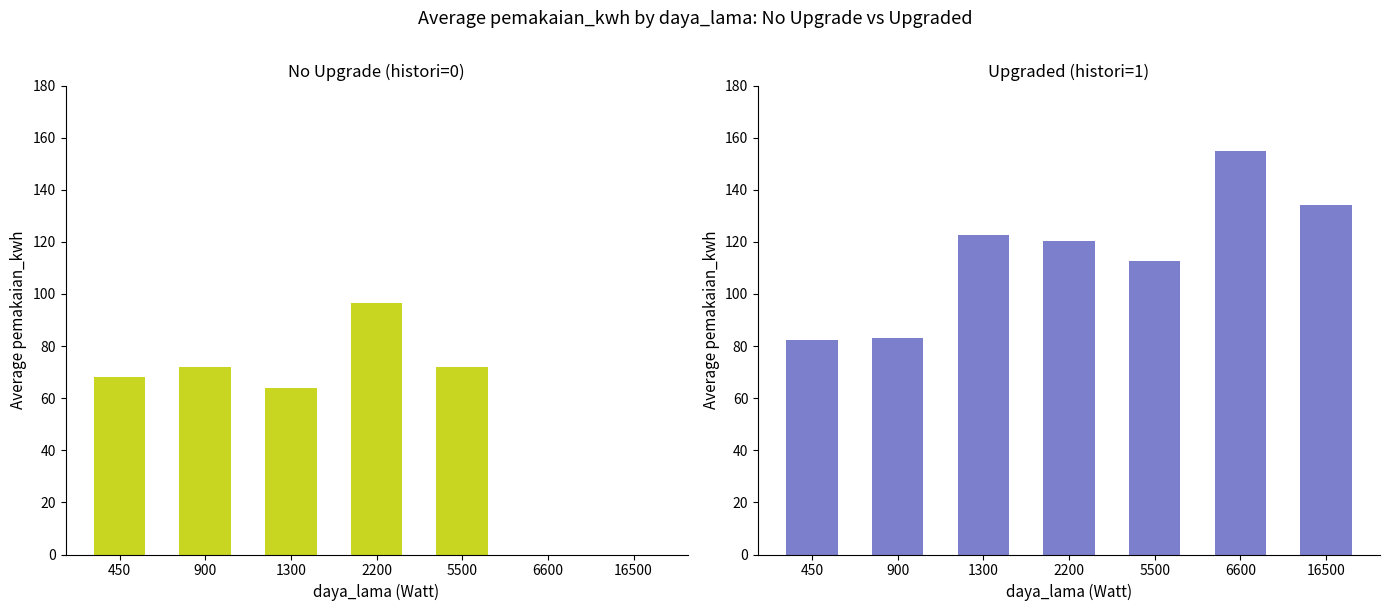

Which series has the largest total across all categories?

Upgraded (histori=1)